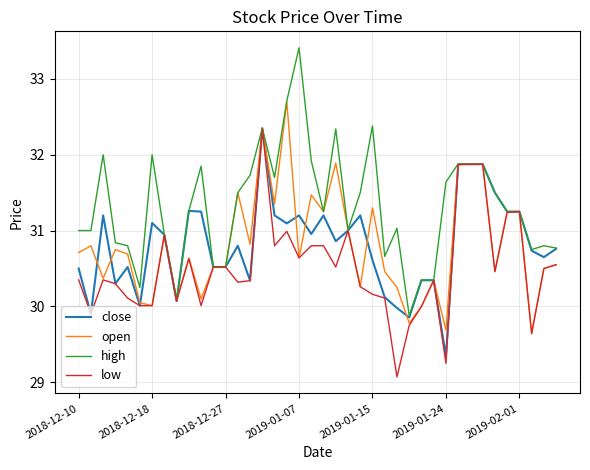

Which series has the largest total across all categories?

high